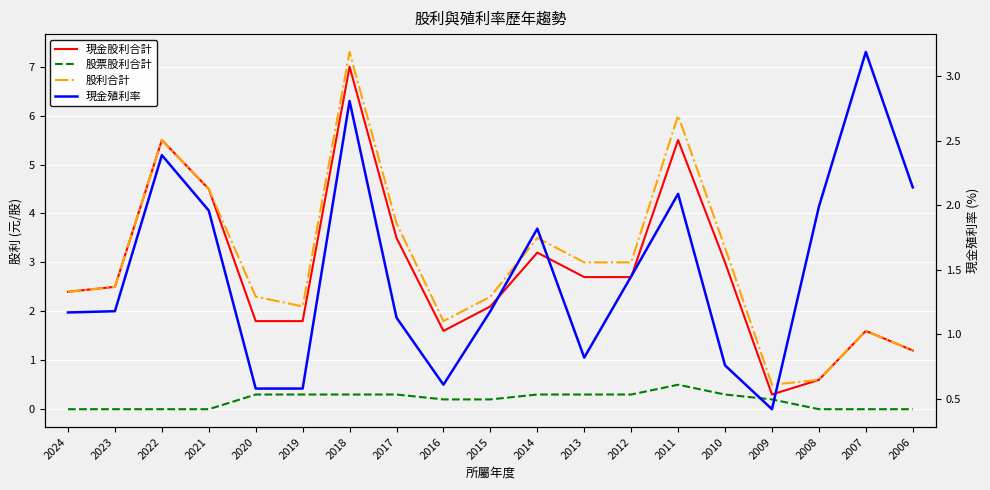

At which category does 股票股利合計 reach its first local peak?

2011